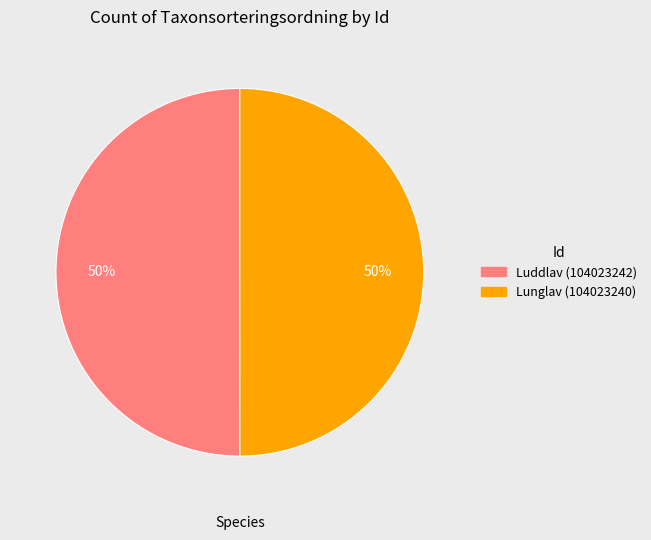

Is the sum of Luddlav (104023242) and Lunglav (104023240) greater than half?

Yes